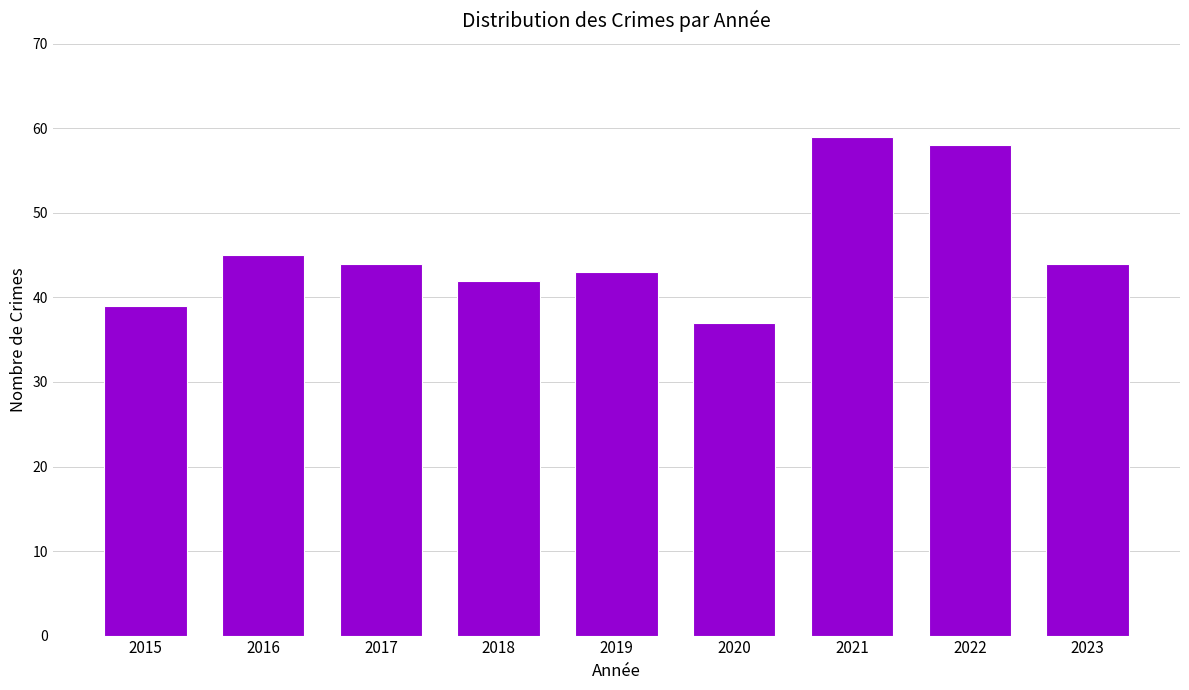

What is the difference between the maximum and minimum values?

22